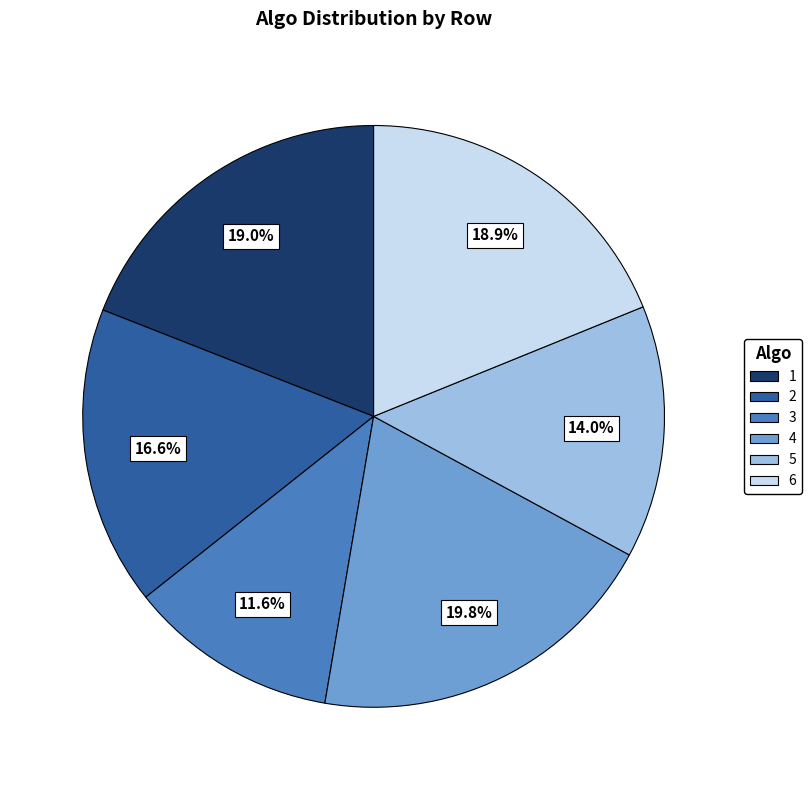

Which slice is the largest?

4